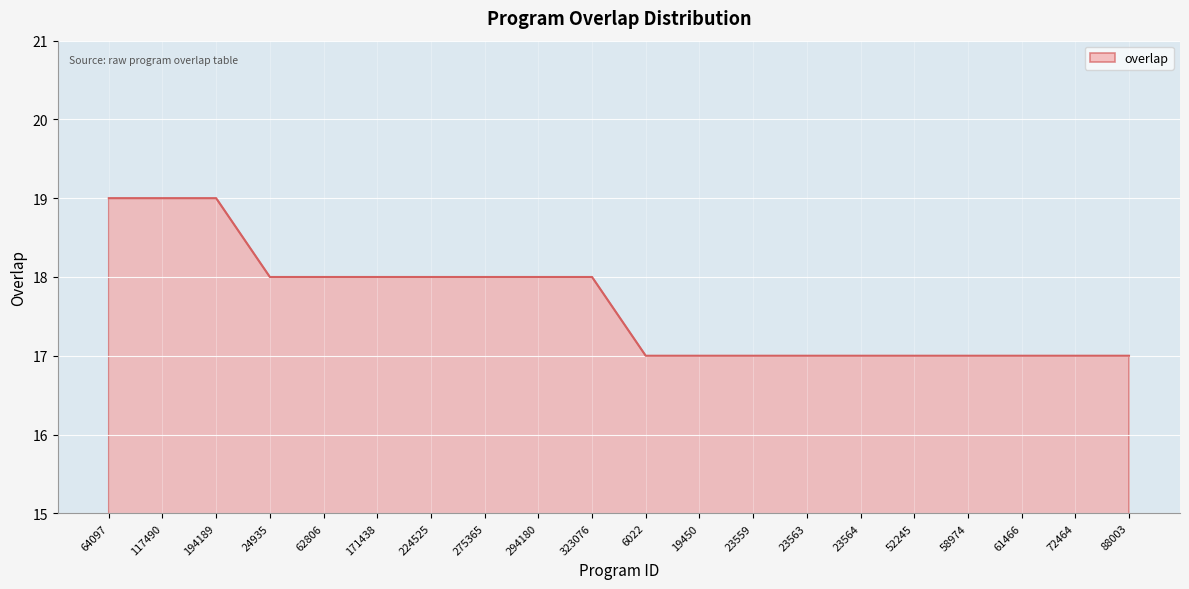

Reading left to right, what are all the values shown in this chart?

64097=19	117490=19	194189=19	24935=18	62806=18	171438=18	224525=18	275365=18	294180=18	323076=18	6022=17	19450=17	23559=17	23563=17	23564=17	52245=17	58974=17	61466=17	72464=17	88003=17